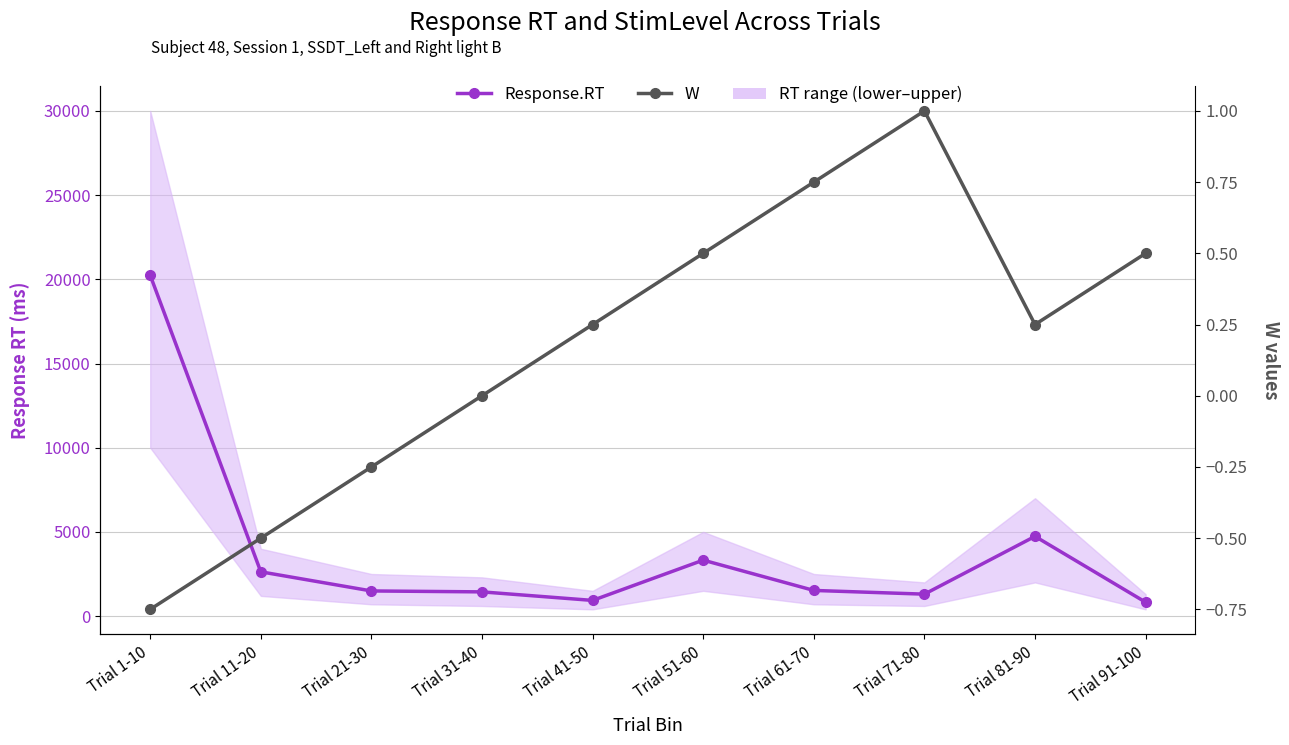

Which category has the highest value across all series?

Trial 1-10